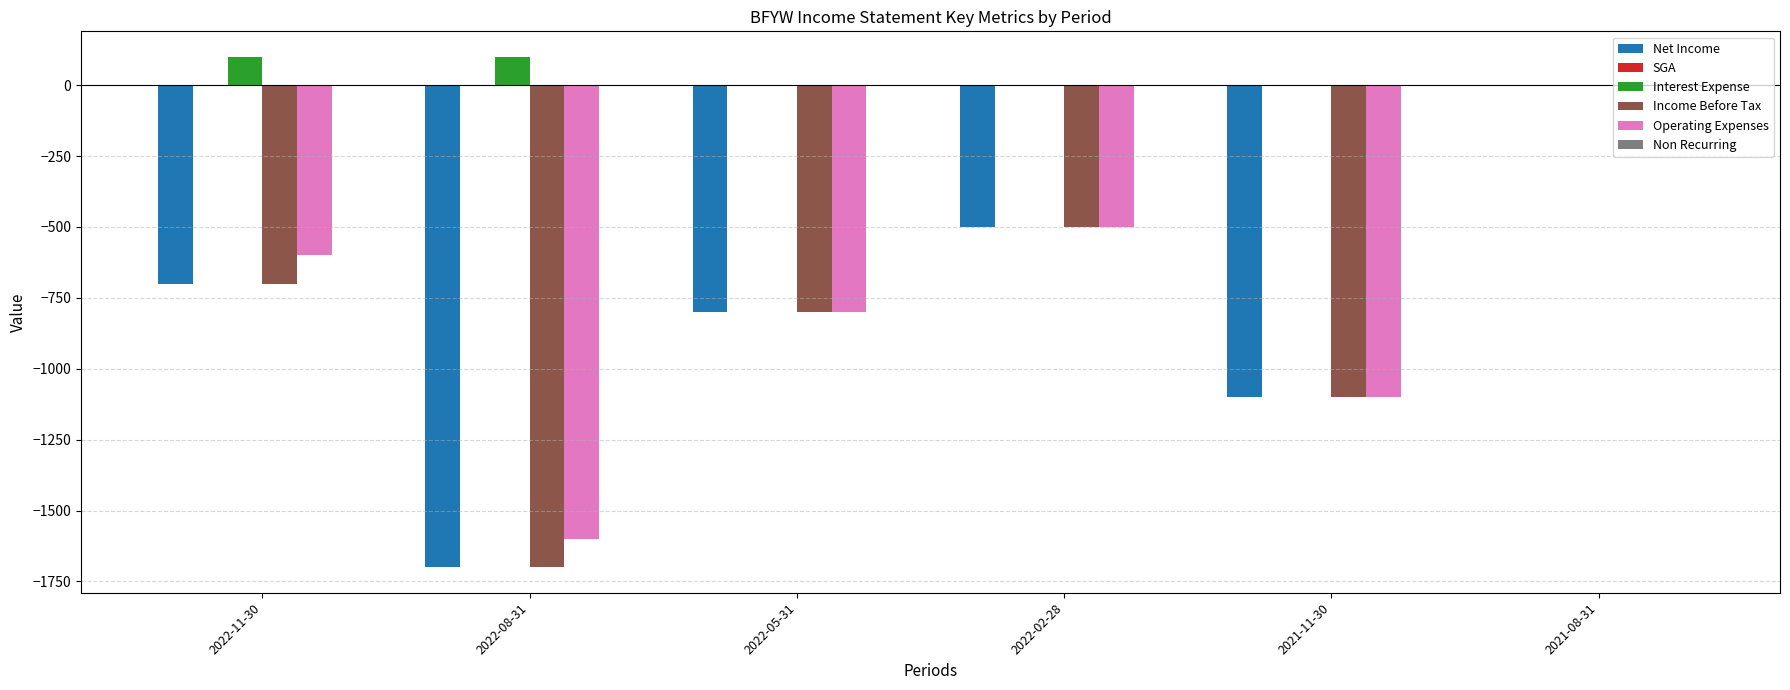

At which label does Net Income reach its peak?

2021-08-31